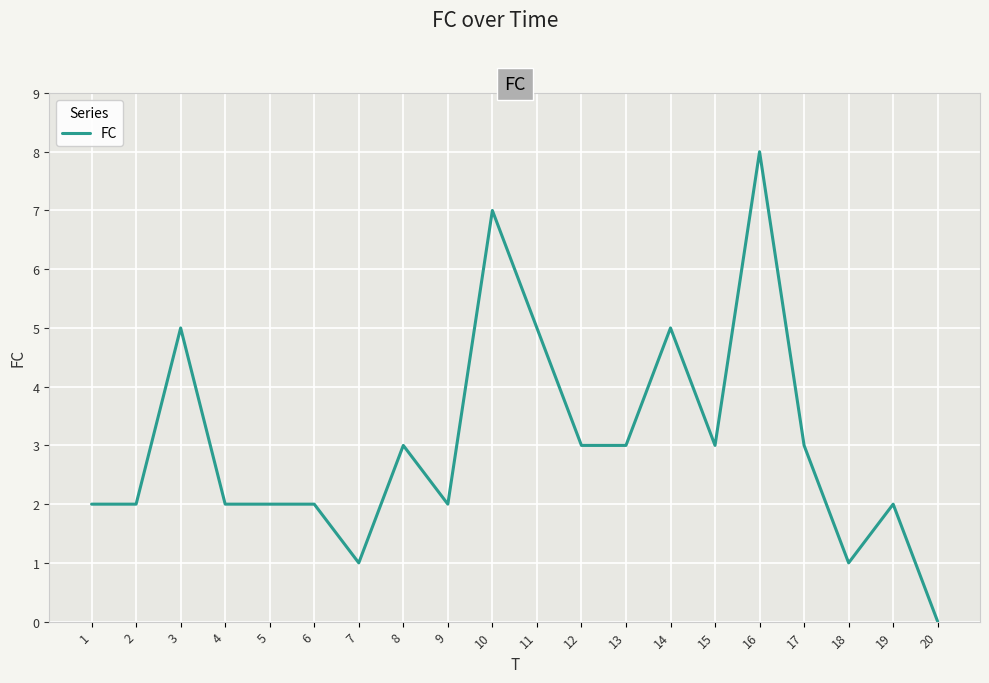

Reading right to left, extract all data points from this chart.

20=0	19=2	18=1	17=3	16=8	15=3	14=5	13=3	12=3	11=5	10=7	9=2	8=3	7=1	6=2	5=2	4=2	3=5	2=2	1=2